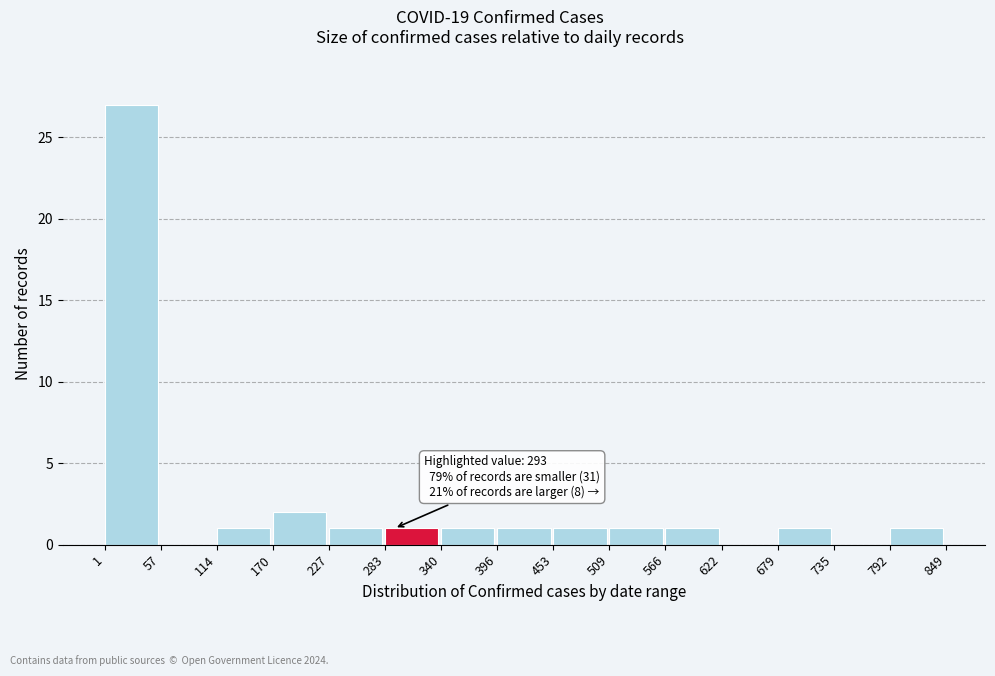

Which range on the x-axis has the tallest bar?

1 to 57